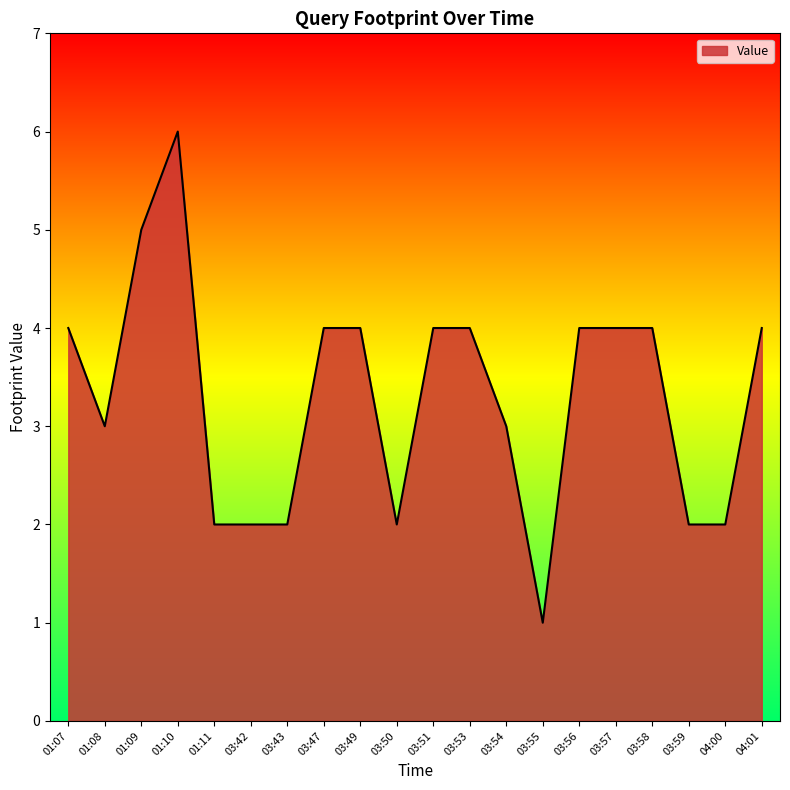

True or false: the data shows 4 at 03:58.

True